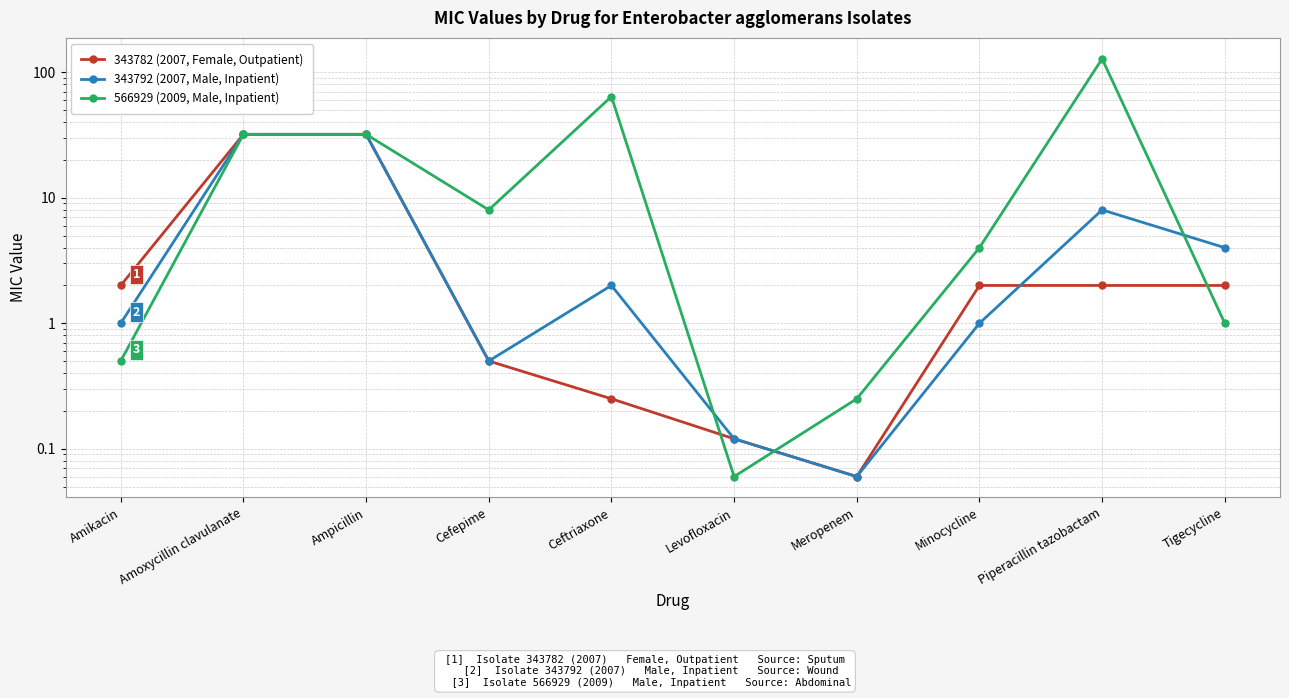

How many lines are shown in the chart?

3